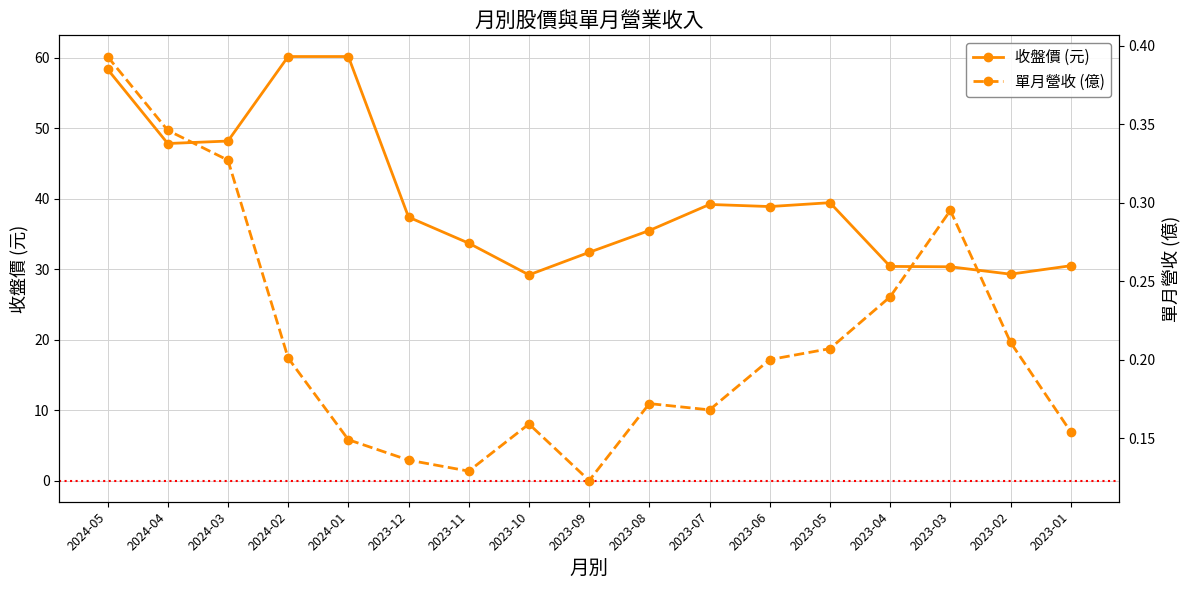

True or false: 單月營收 (億) has more than 1 interior local peaks.

True